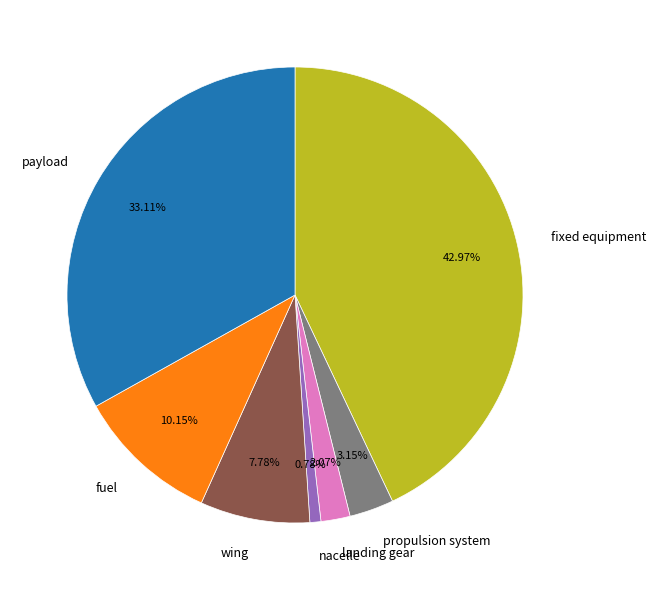

Is there a majority slice in this chart?

No